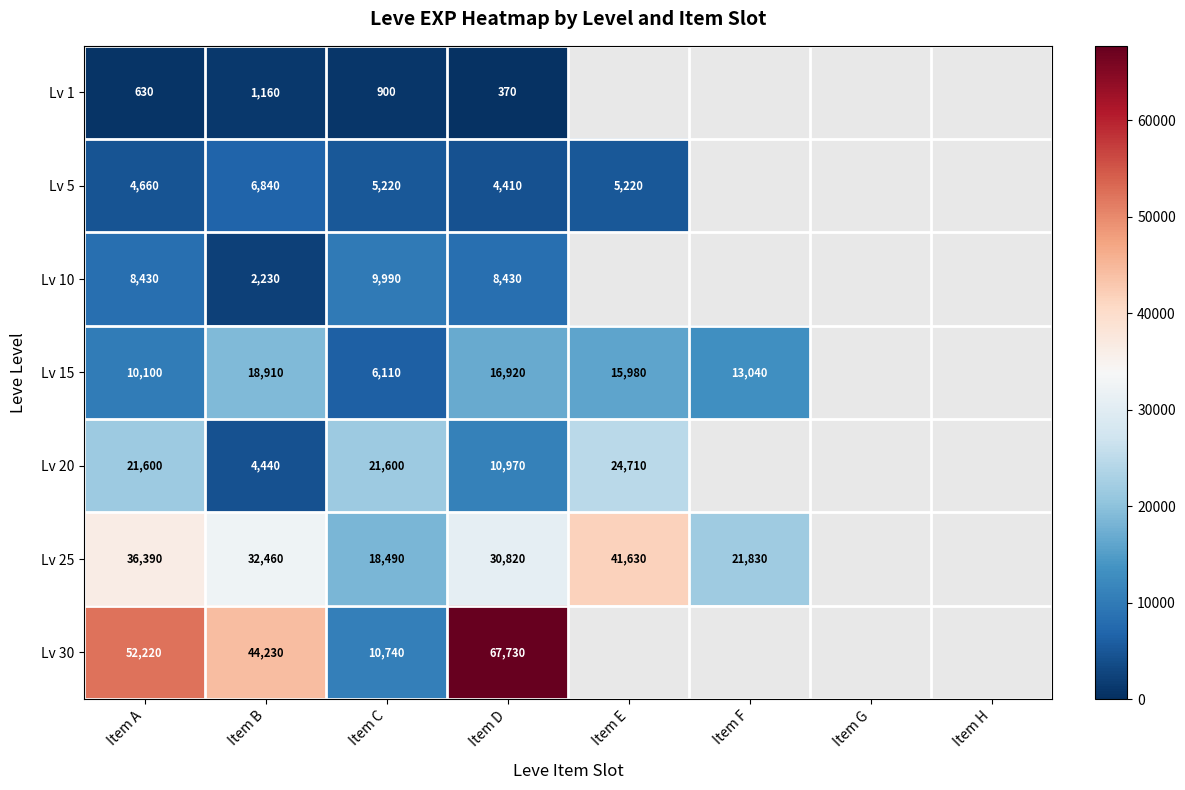

At Item D, list the series in order from smallest to largest.

Lv 1, Lv 5, Lv 10, Lv 20, Lv 15, Lv 25, Lv 30